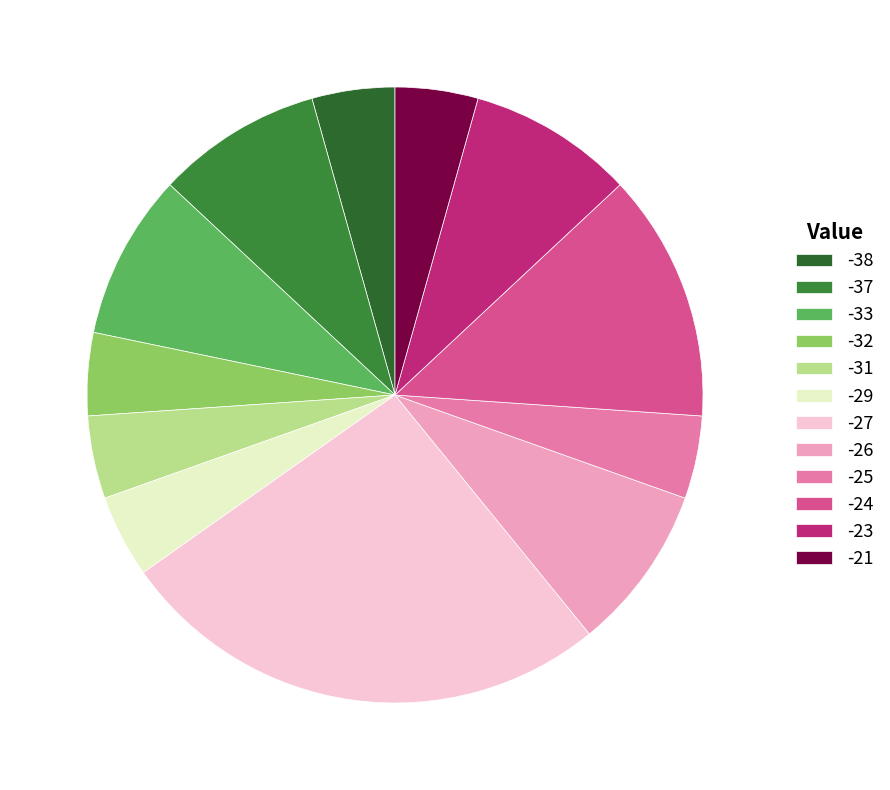

Does -23 account for over 50% of the chart?

No